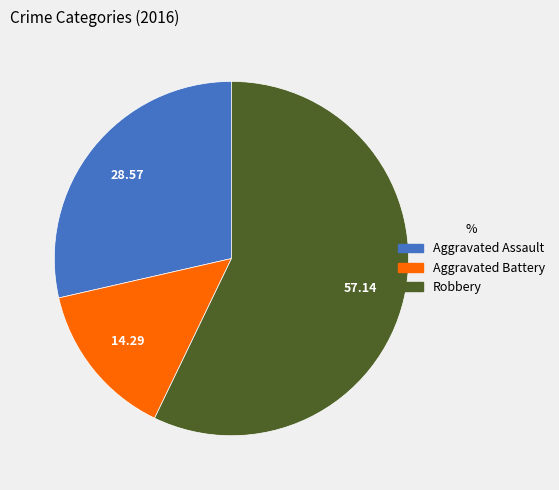

Is there a majority slice in this chart?

Yes